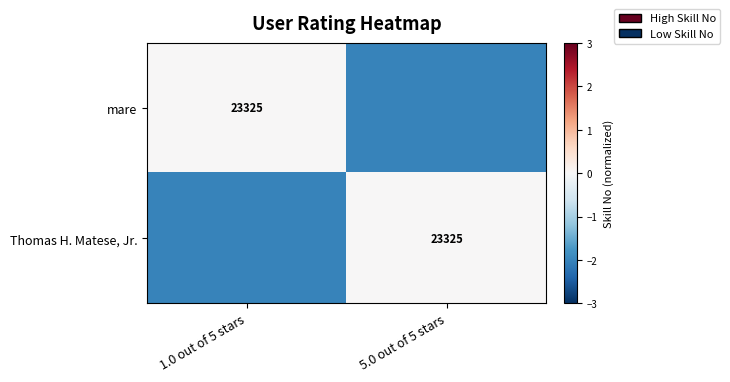

Is it true that Thomas H. Matese, Jr. equals 23325 at 5.0 out of 5 stars?

True